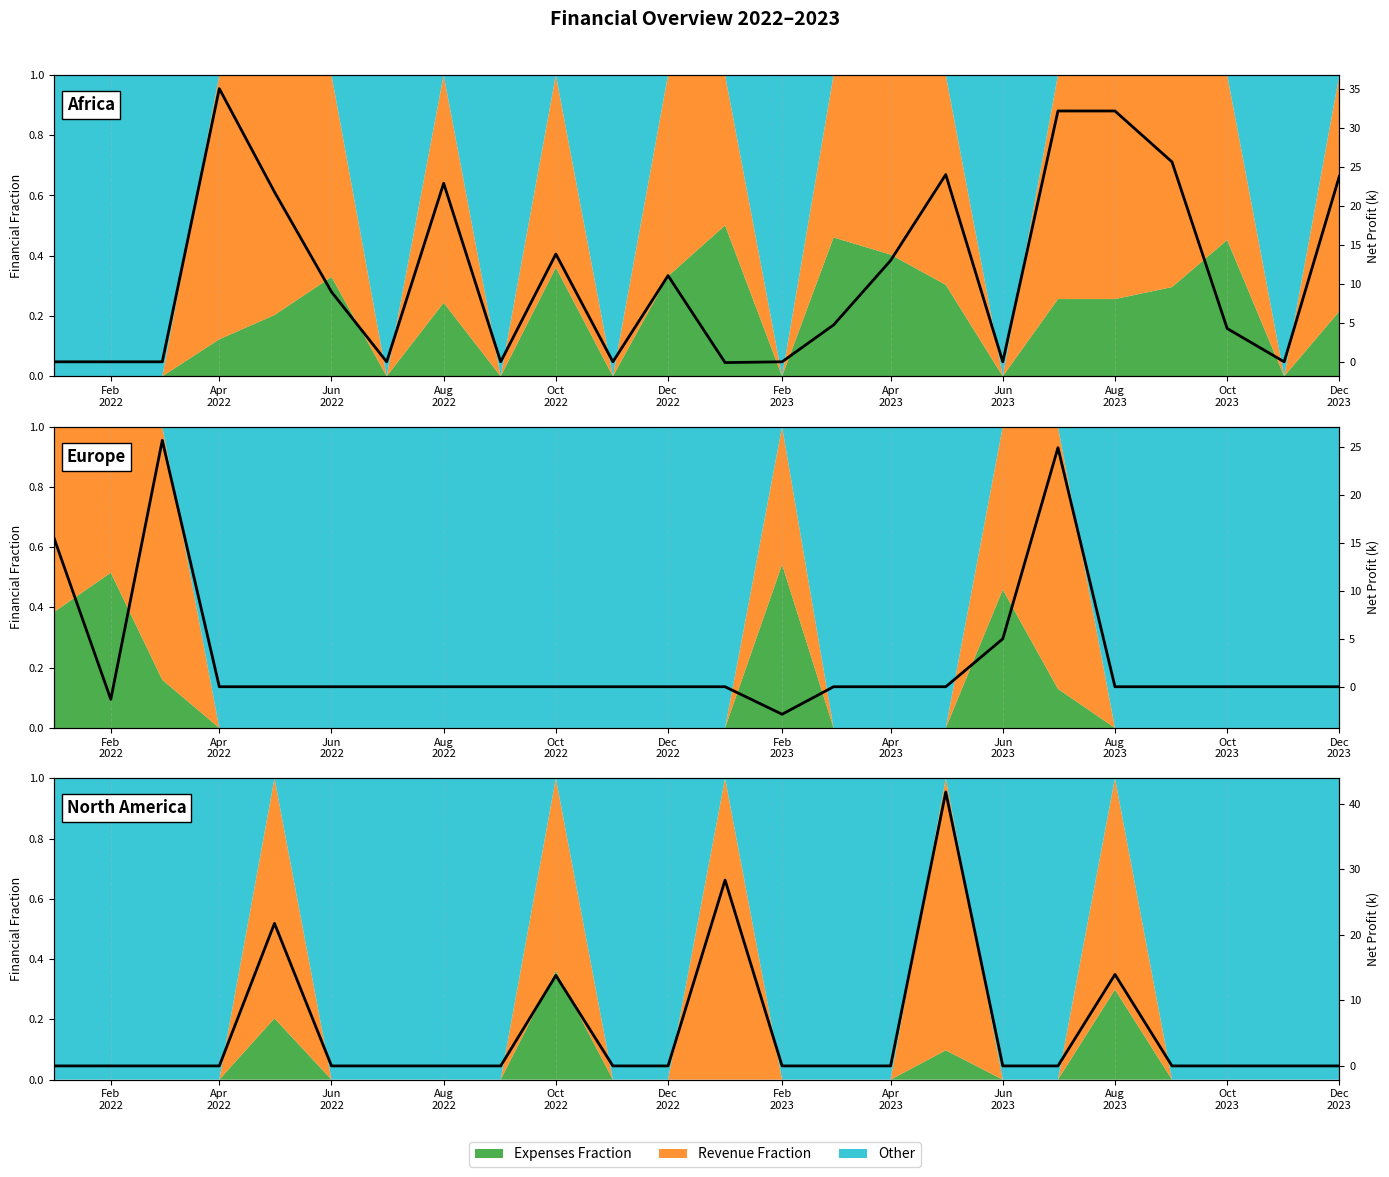

What position from the left is Oct
2023?

11